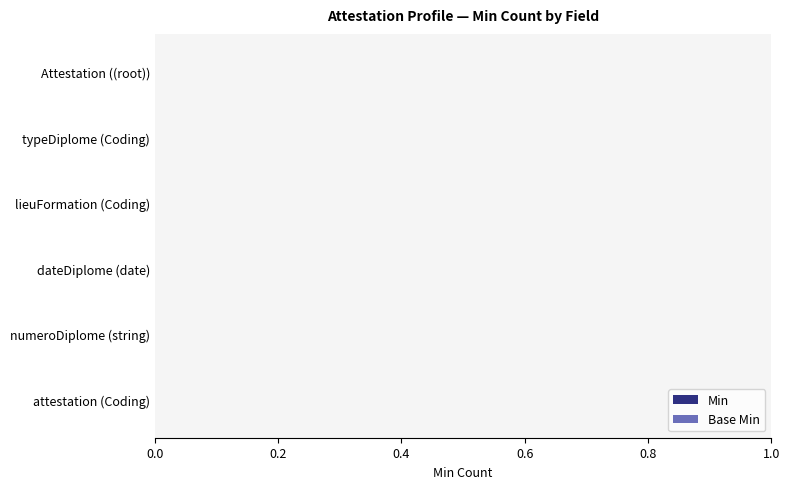

Is it true that Base Min equals 0.2 at 0.8?

False